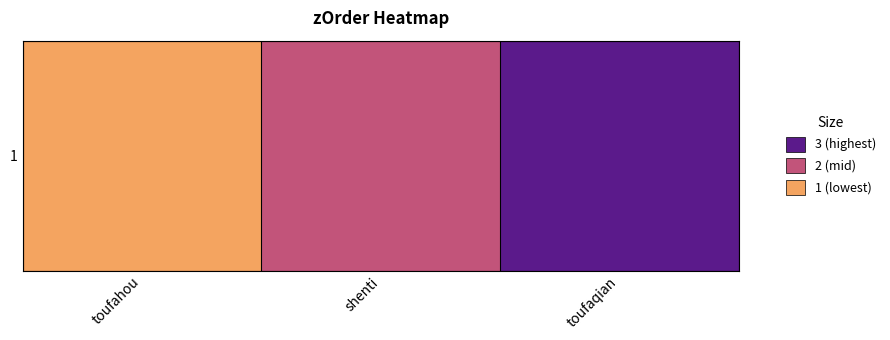

Which has a higher value, toufahou or shenti?

shenti